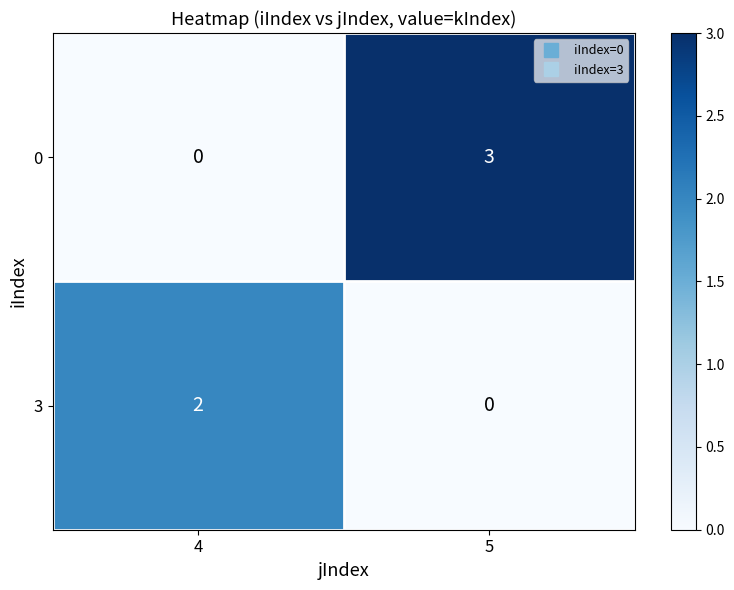

What is the spread (max minus min) of values at 4?

2